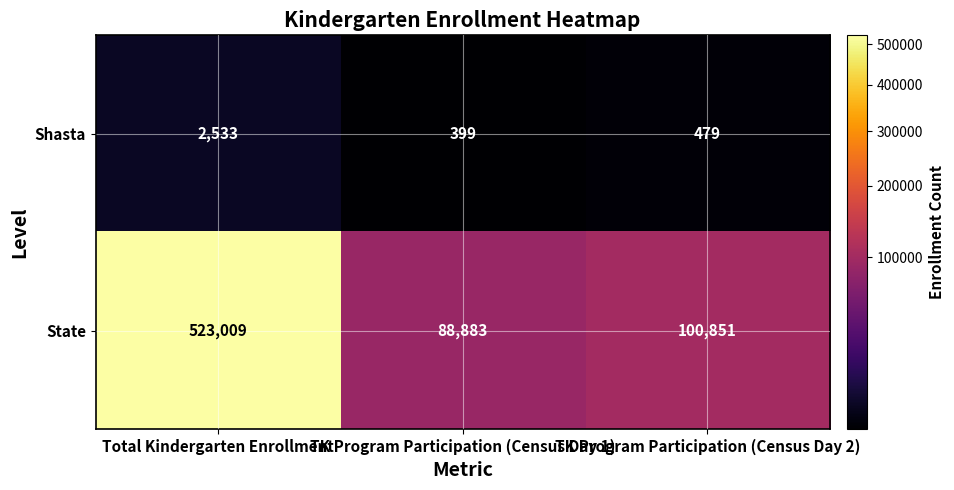

How many data points in State are less than 100851?

1